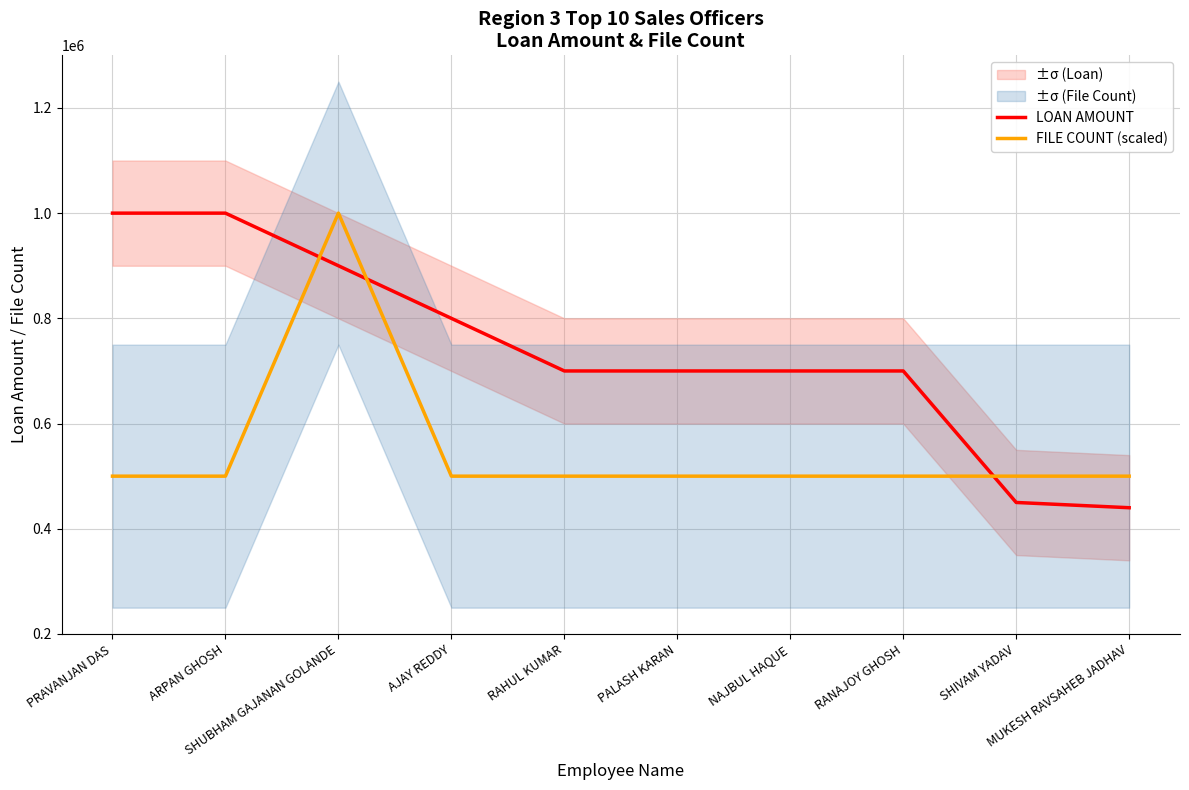

Is the value of LOAN AMOUNT at RAHUL KUMAR greater than the value of FILE COUNT (scaled) at PALASH KARAN?

Yes